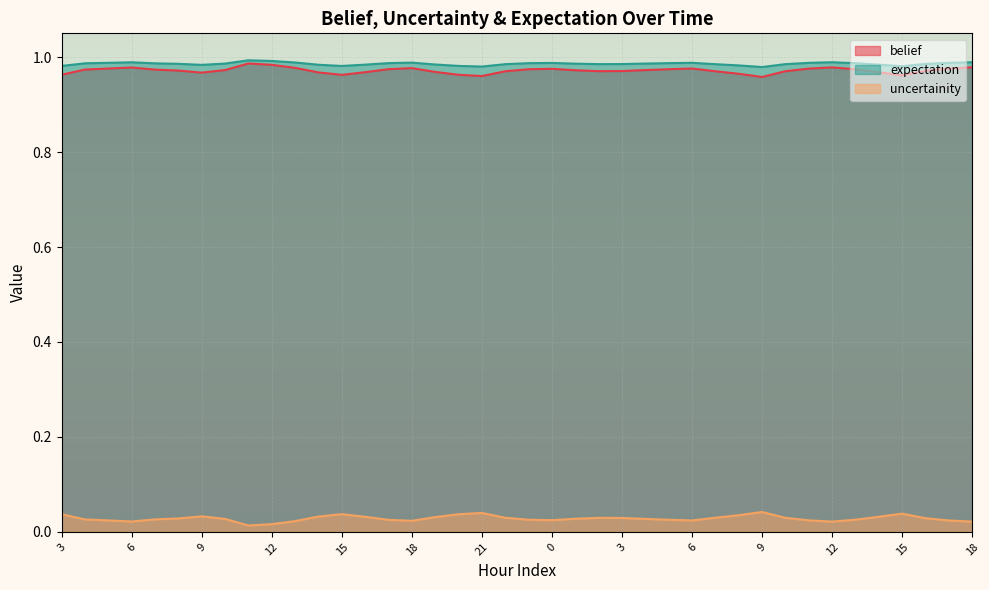

Count the uncertainity values in the range 0 to 1.

40